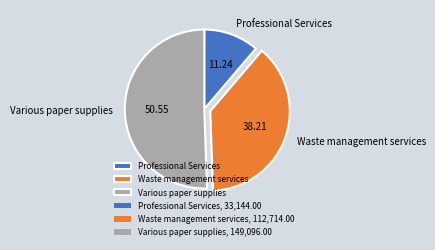

Does Various paper supplies account for over 50% of the chart?

Yes